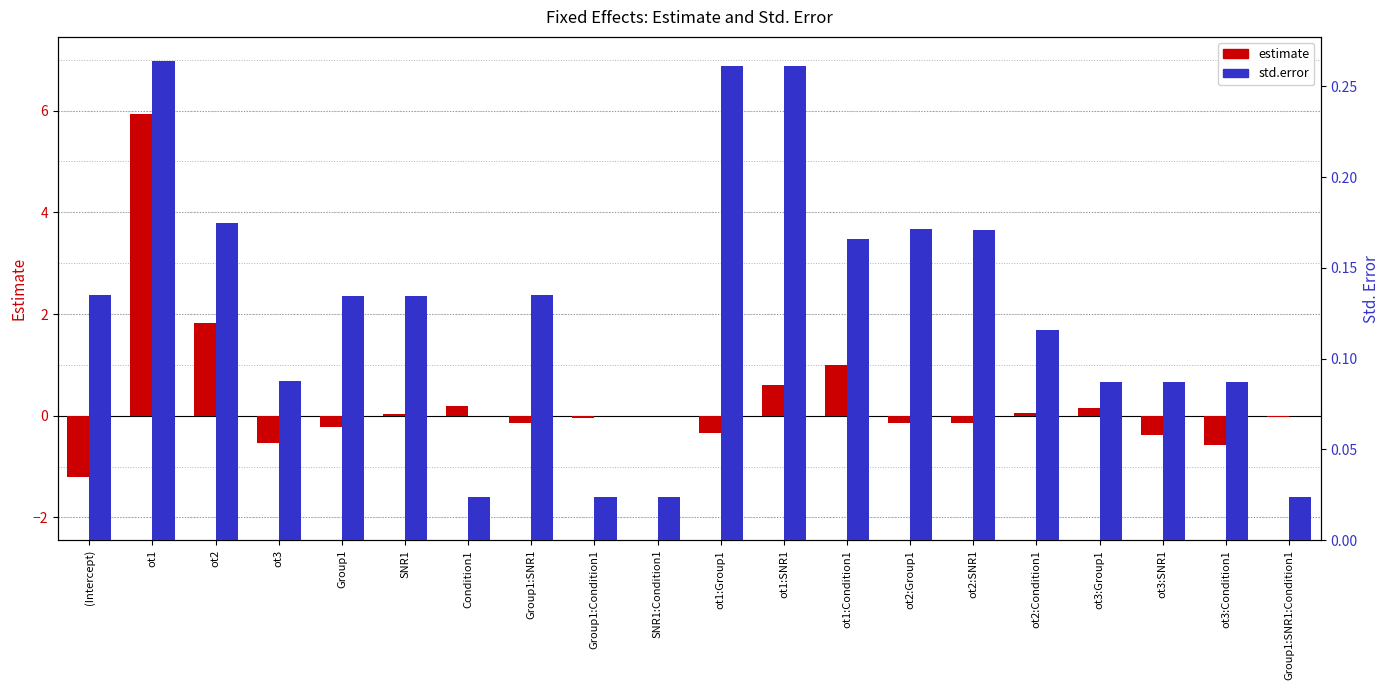

Which series has the widest spread of values?

estimate